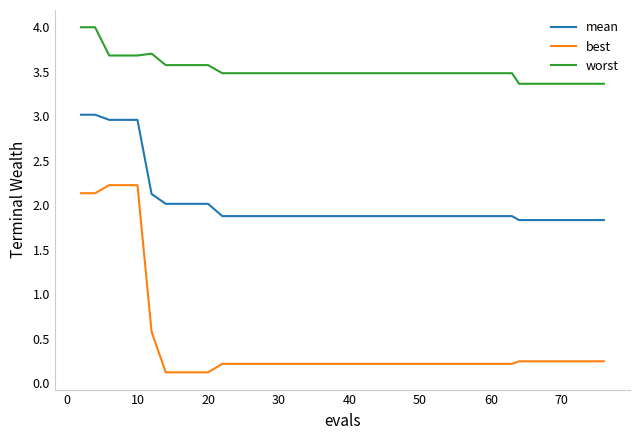

Rank the series by their maximum value, from highest to lowest.

worst, mean, best